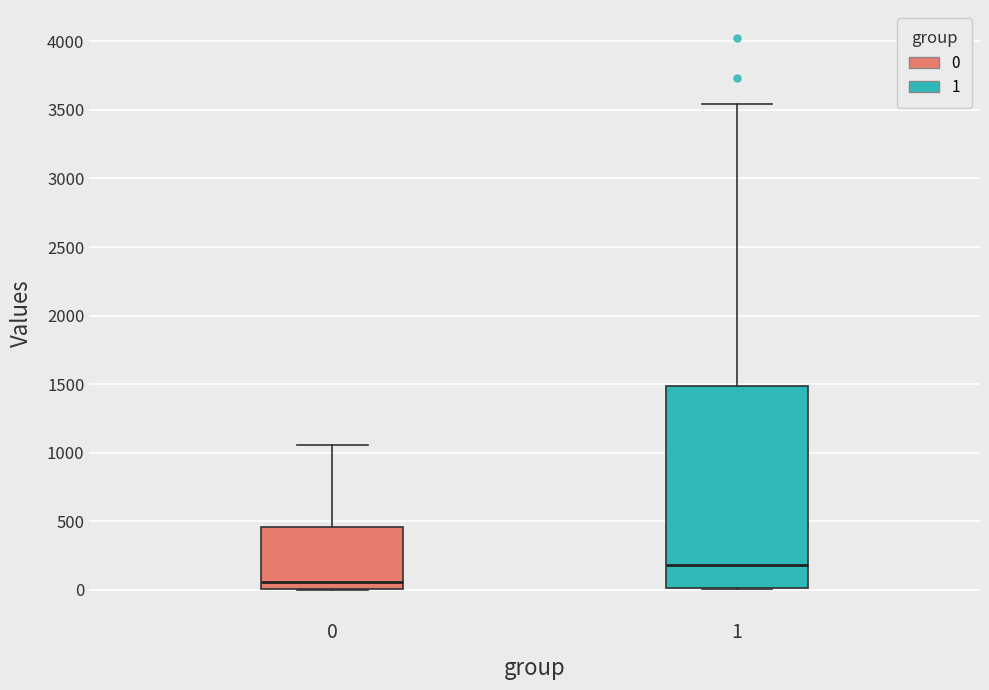

Reading left to right, transcribe this box plot: for each box, give where its median line is, the range the box spans, and where its two whiskers end, as read against the y-axis. The values are not printed on the chart, so give them approximately, as read against the axis.

0: median 50, box 0 to 450, whiskers 0 to 1050
1: median 200, box 0 to 1500, whiskers 0 to 3550